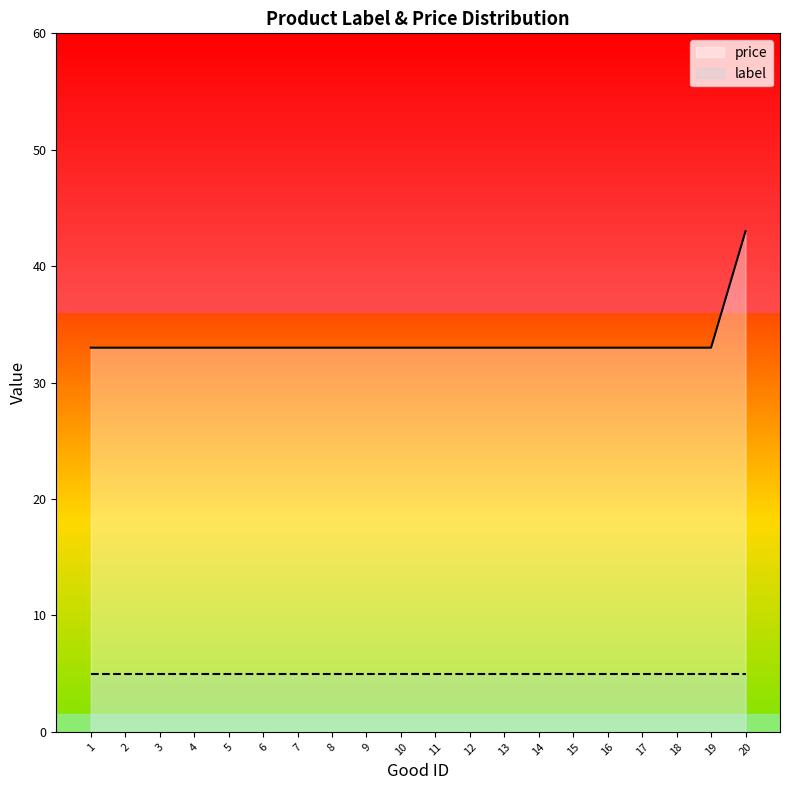

Reading left to right, what are all the values shown in this chart?

1=33	2=33	3=33	4=33	5=33	6=33	7=33	8=33	9=33	10=33	11=33	12=33	13=33	14=33	15=33	16=33	17=33	18=33	19=33	20=43